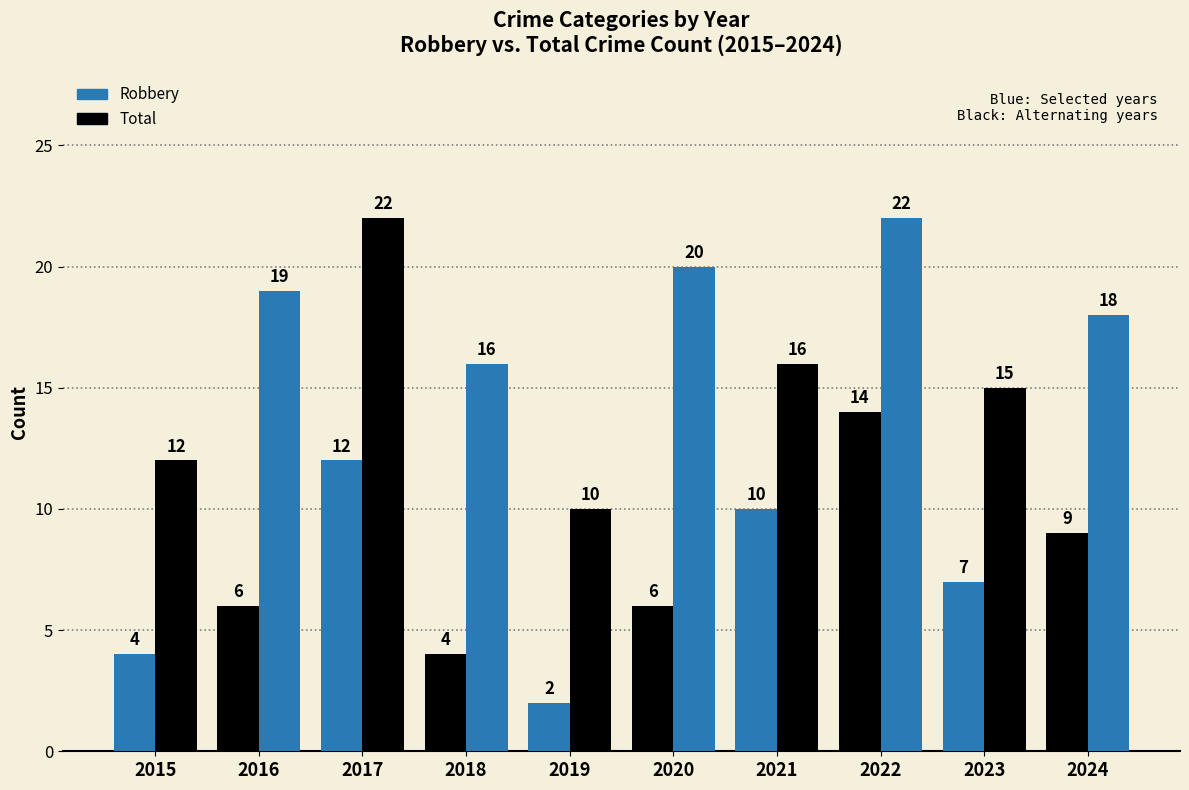

What is the total value across all series at 2022?

36